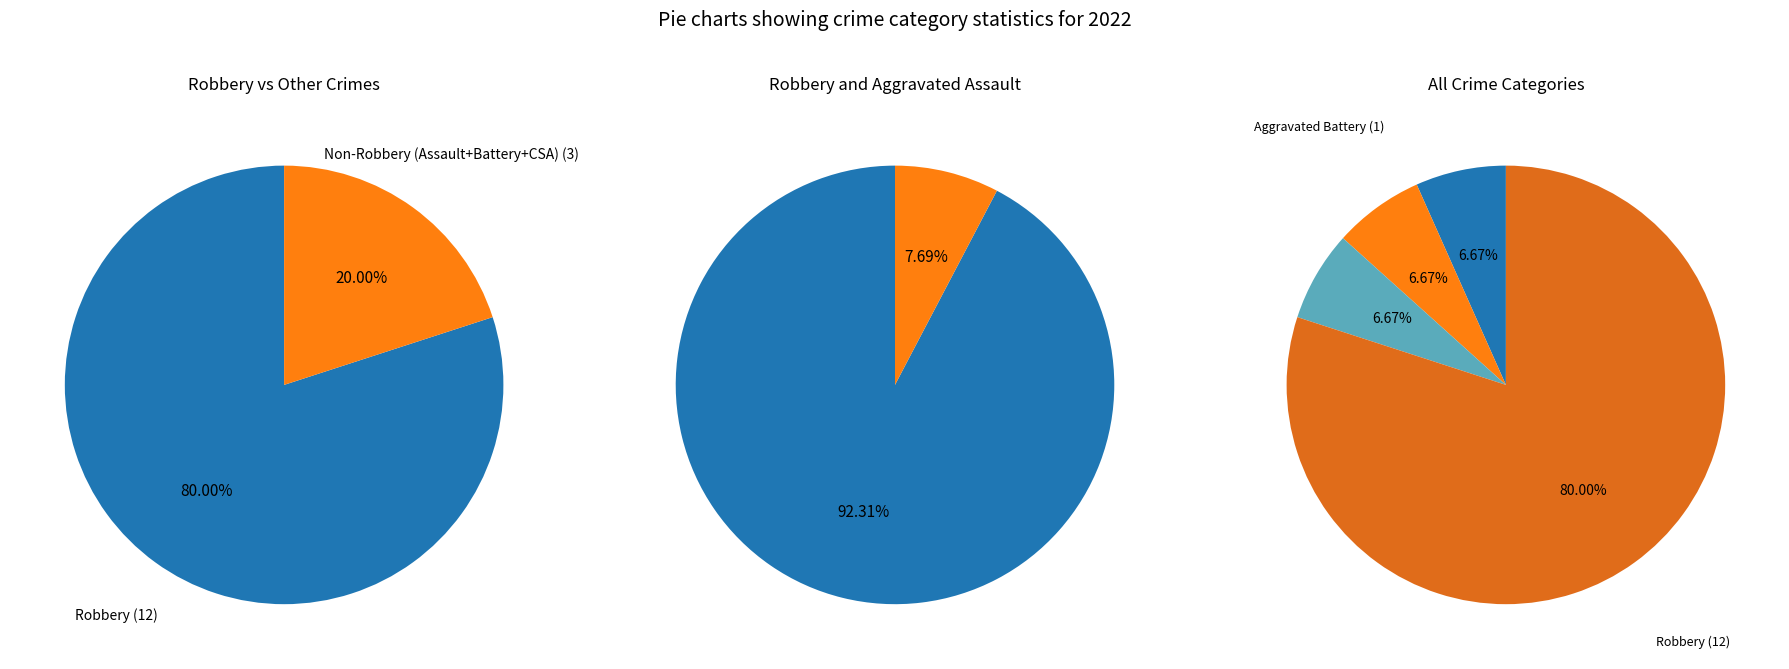

How many segments does this pie chart have?

4